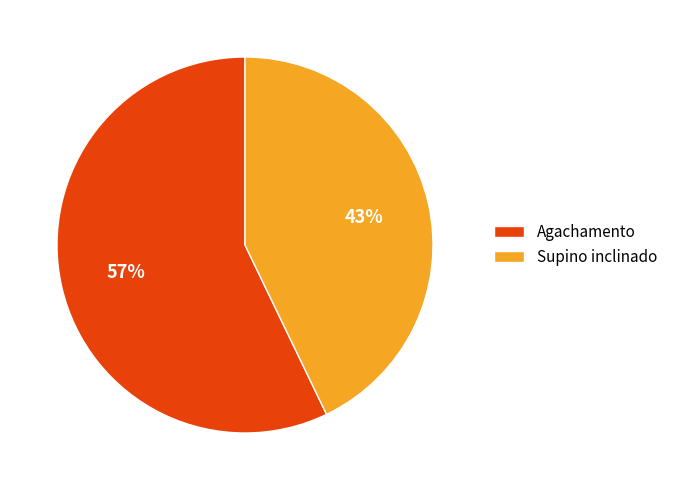

True or false: Agachamento accounts for 57% of the total.

True